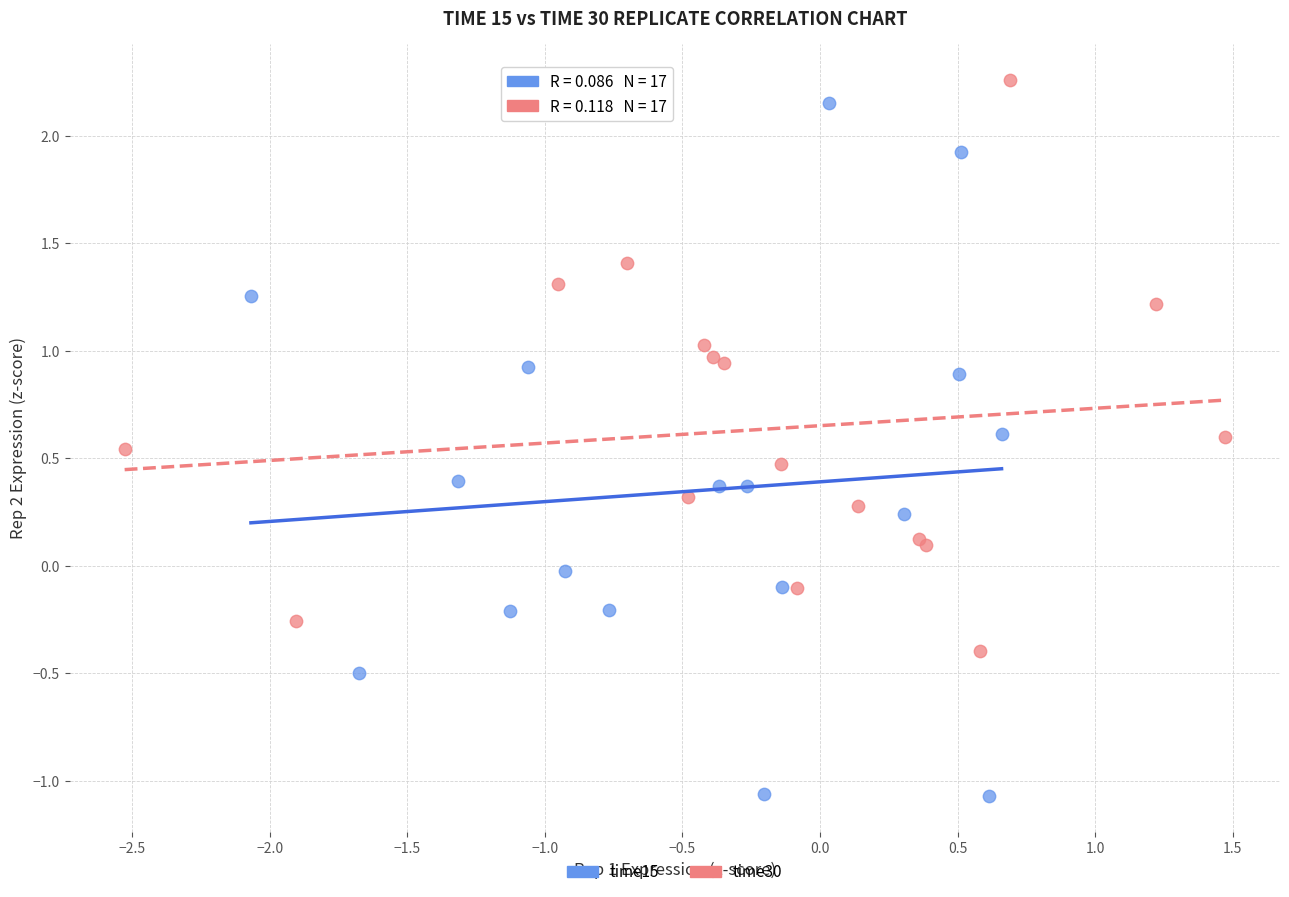

Which series reaches the minimum Y coordinate?

time15